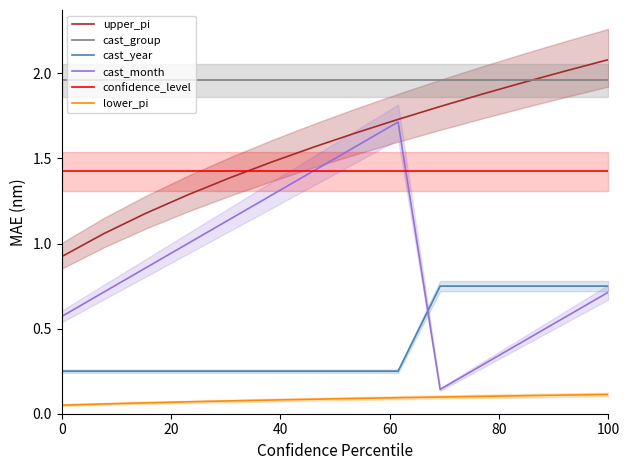

True or false: lower_pi and cast_group intersect in this chart.

False